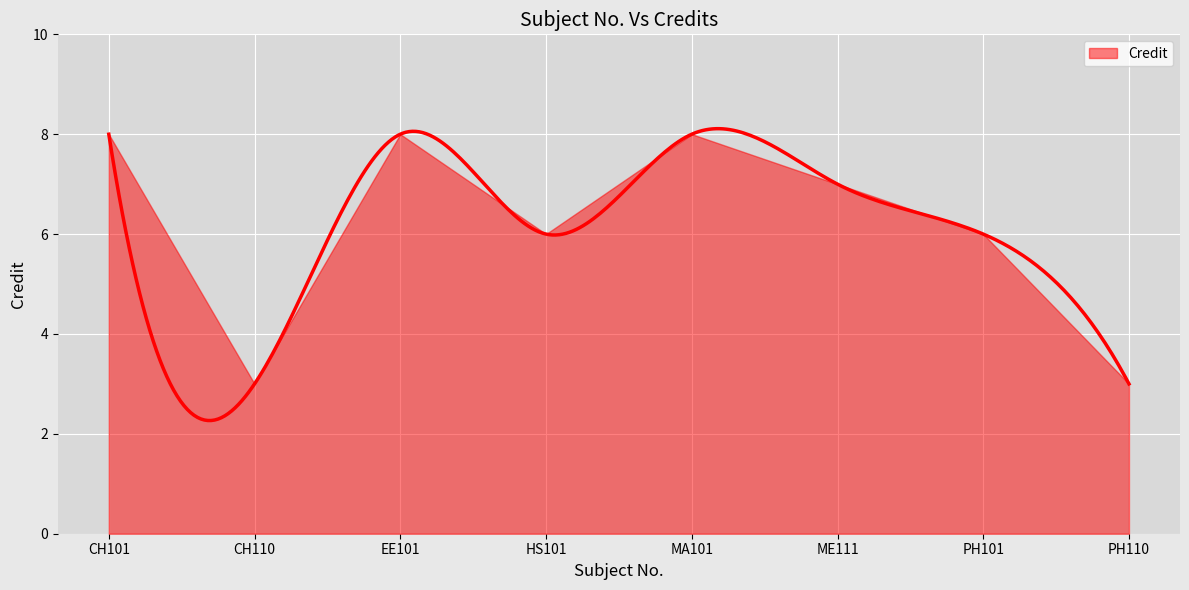

The value at CH101 is 4. True or false?

False